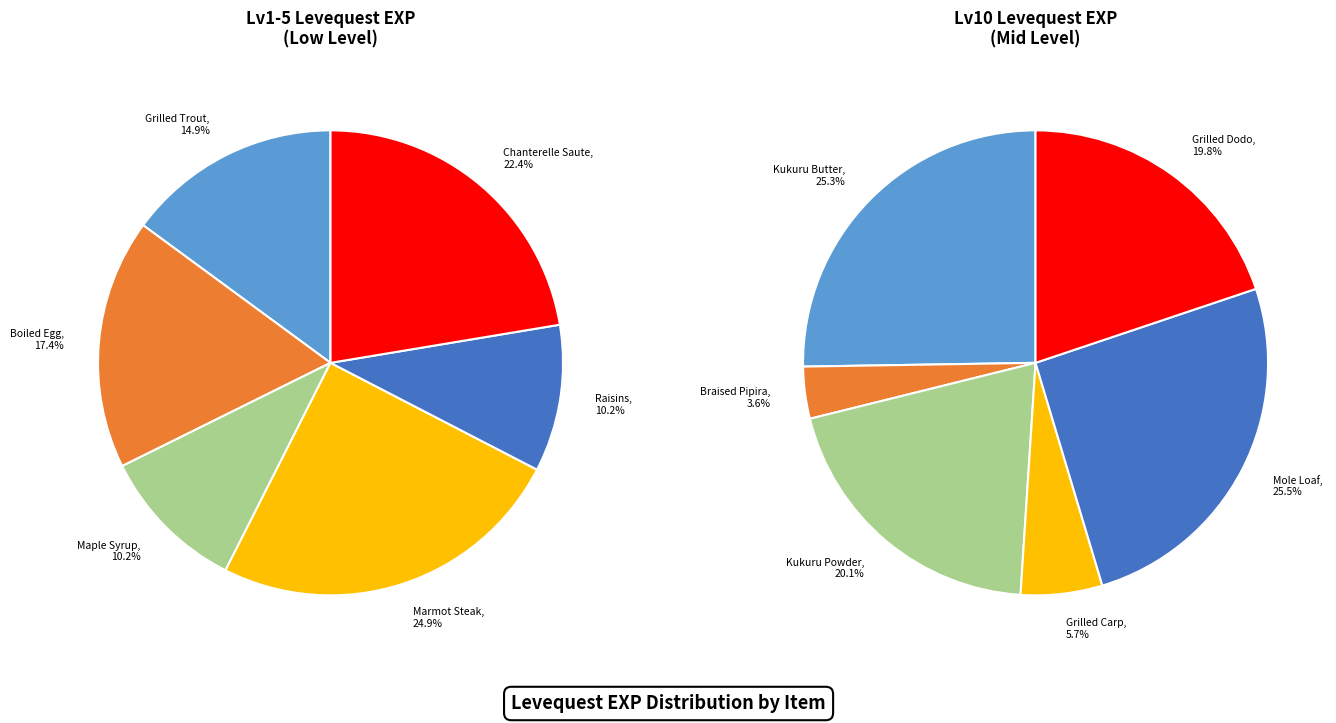

How much of the chart is everything except Grilled Carp?

97.1%